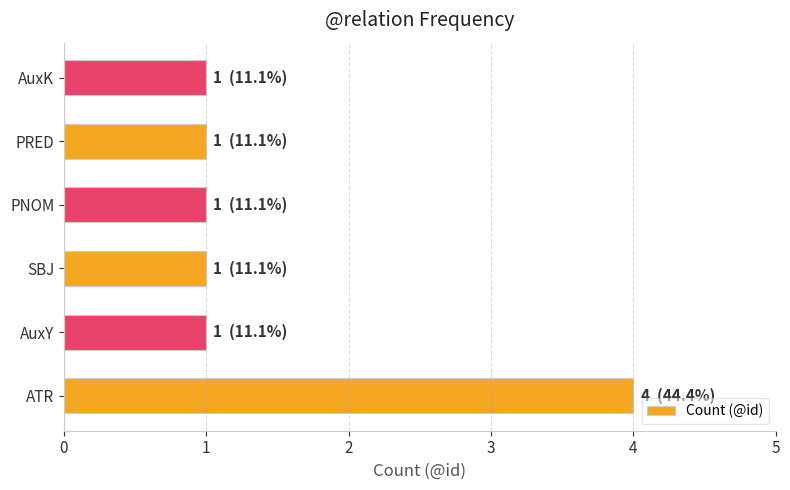

True or false: the data shows 2 at AuxK.

False